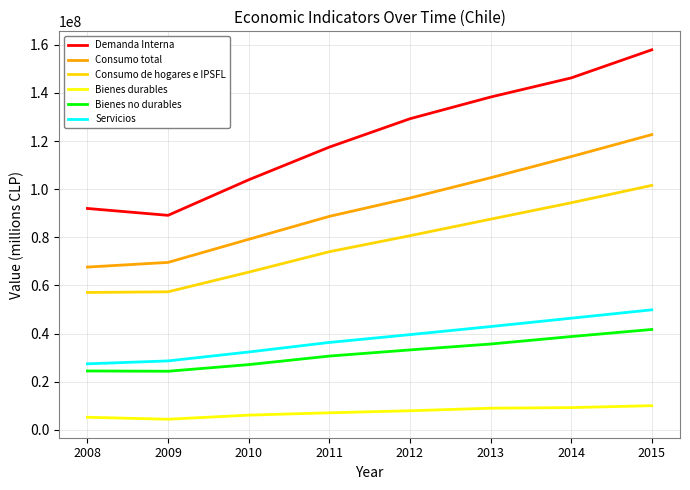

What is the sum of all Demanda Interna values?

974312954